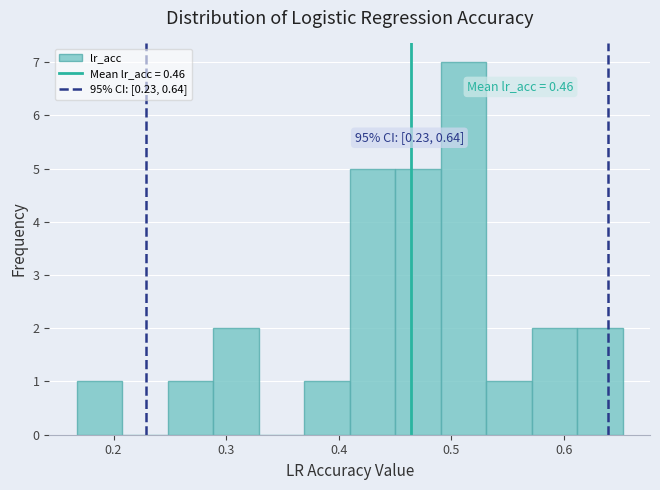

Over which range of the x-axis is the bar tallest?

0.49 to 0.53